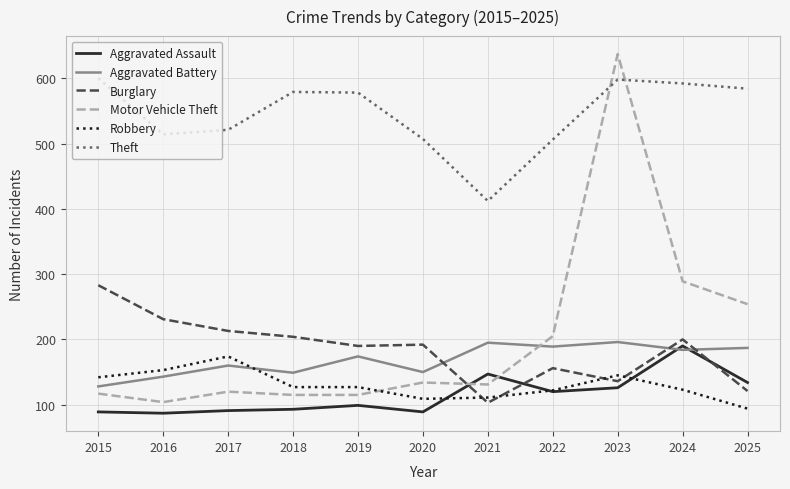

True or false: Motor Vehicle Theft and Aggravated Battery cross at least once.

True